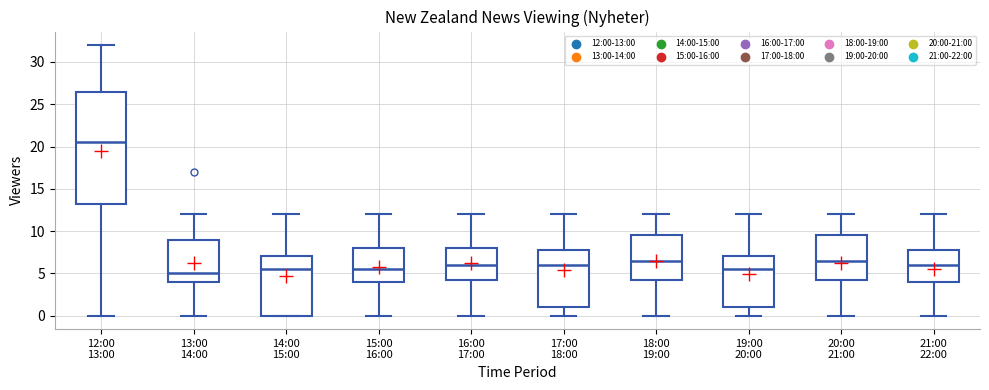

Which box is the tallest, from its lower edge to its upper edge?

12:00 13:00